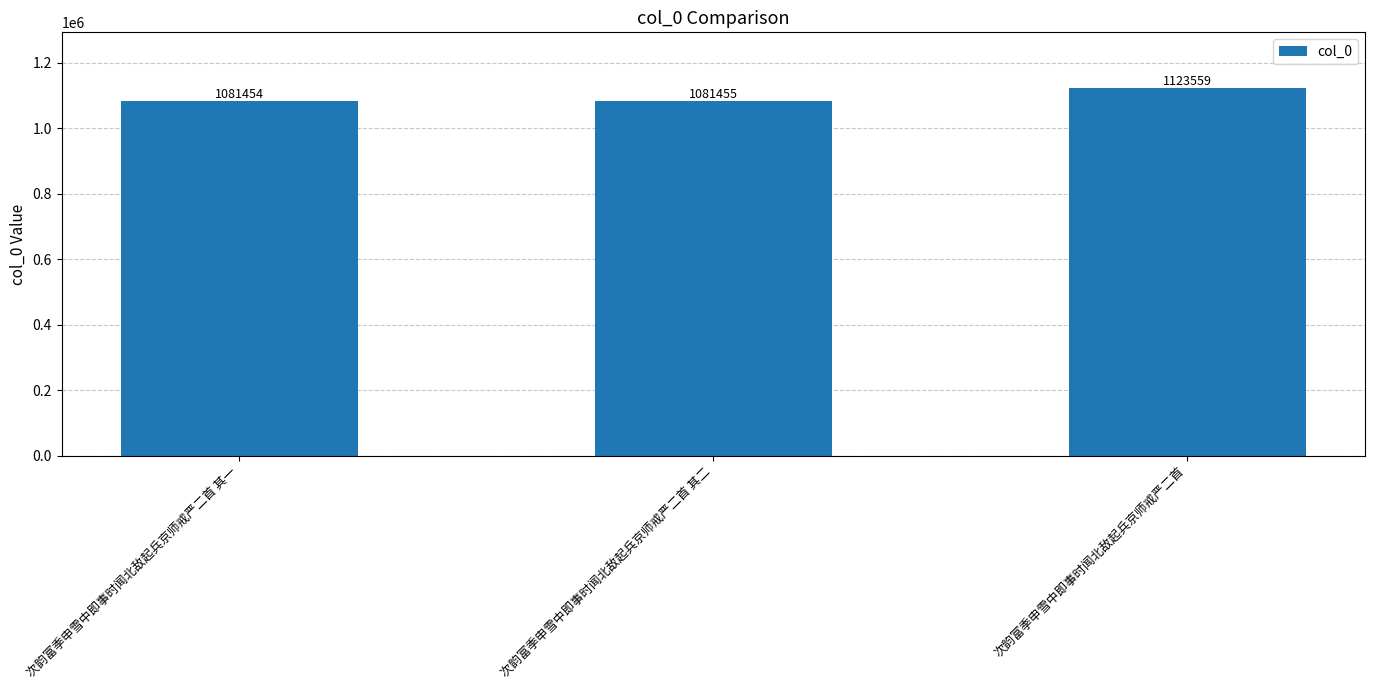

Is it true that the value at 次韵富季申雪中即事时闻北敌起兵京师戒严二首 is 691863?

False